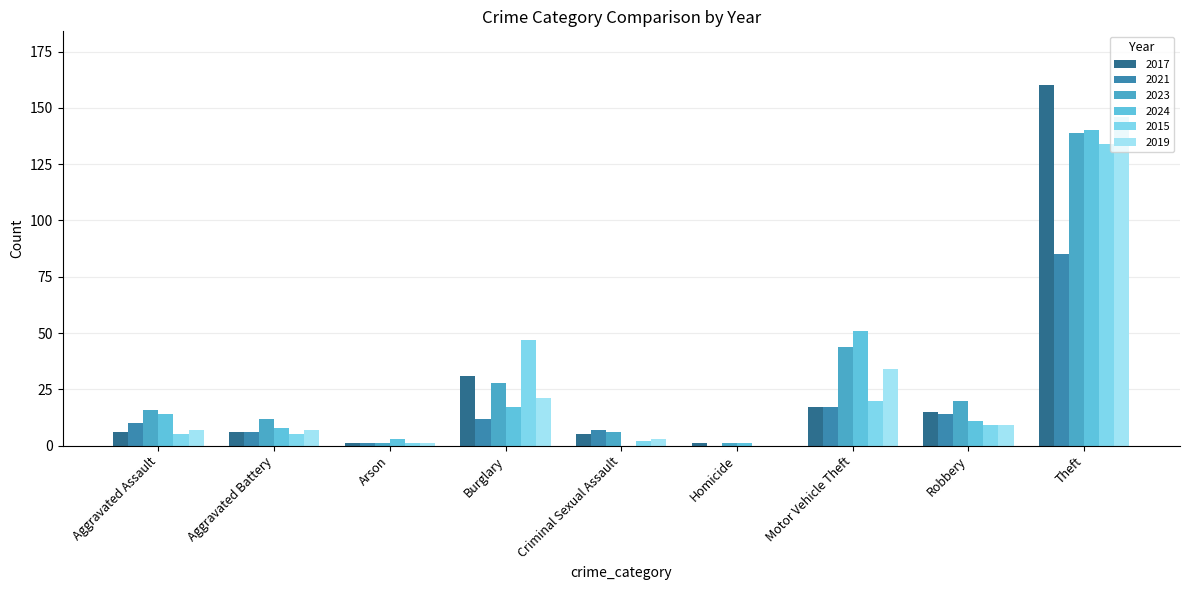

What is the highest value of the 2019 series?

146